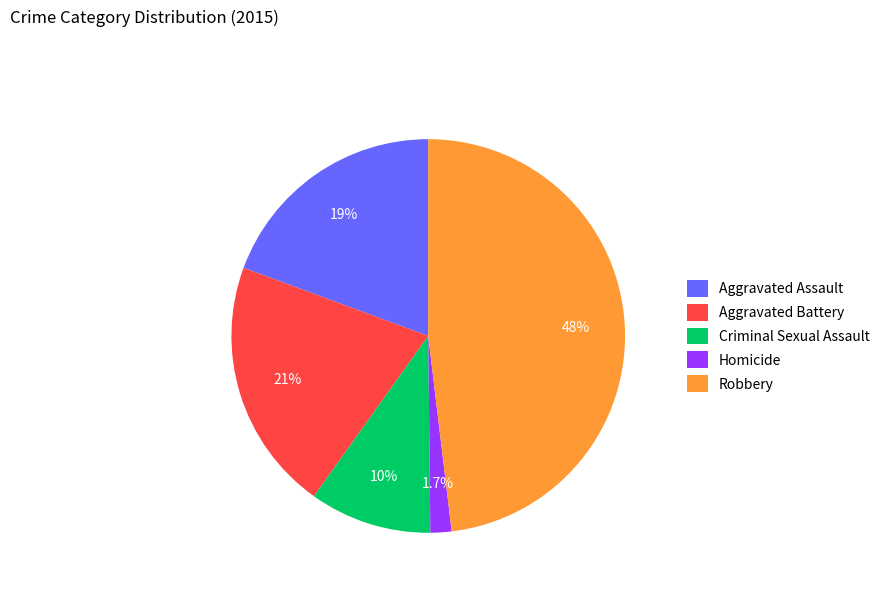

To the nearest percent, what is the difference between the Robbery and Homicide slice percentages?

46%